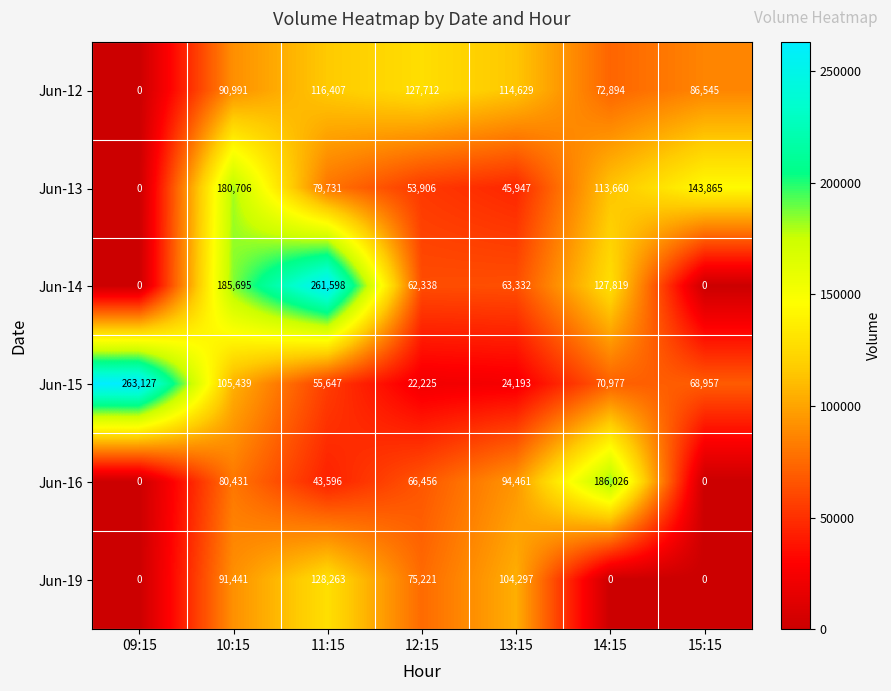

True or false: Jun-15 has a value of 17111 at 14:15.

False